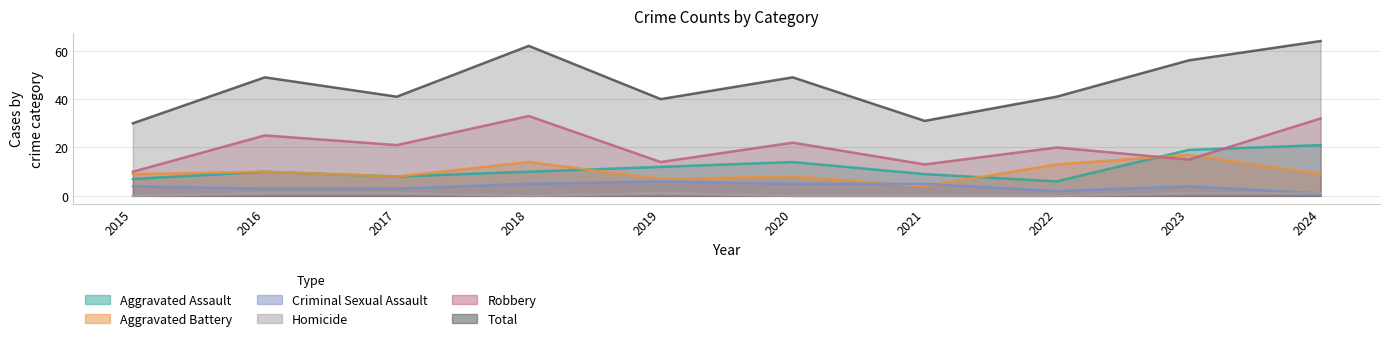

What is the difference between the maximum and second lowest values in the Homicide series?

1